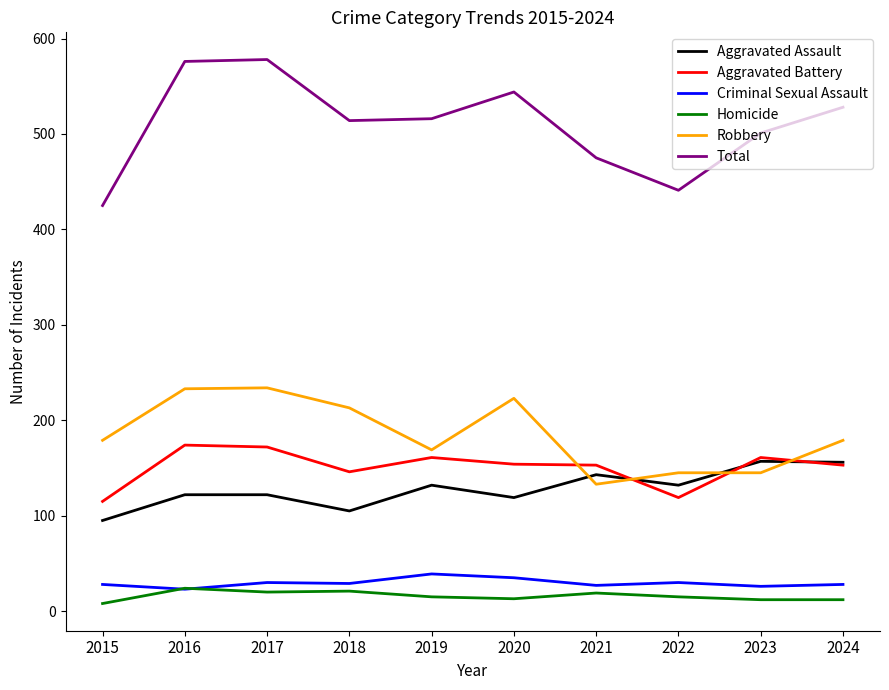

What is the maximum value shown in the chart?

578